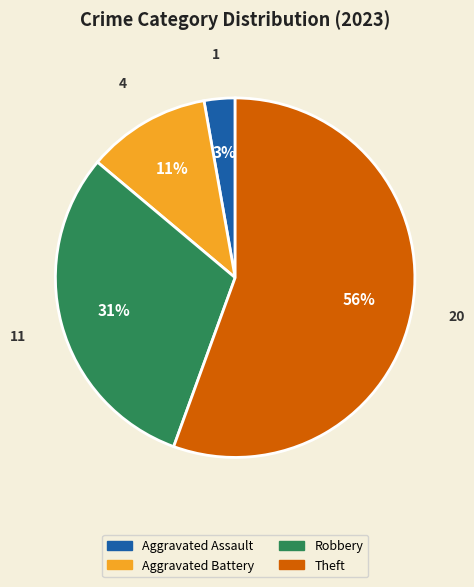

To the nearest percent, what is the average slice percentage?

25%